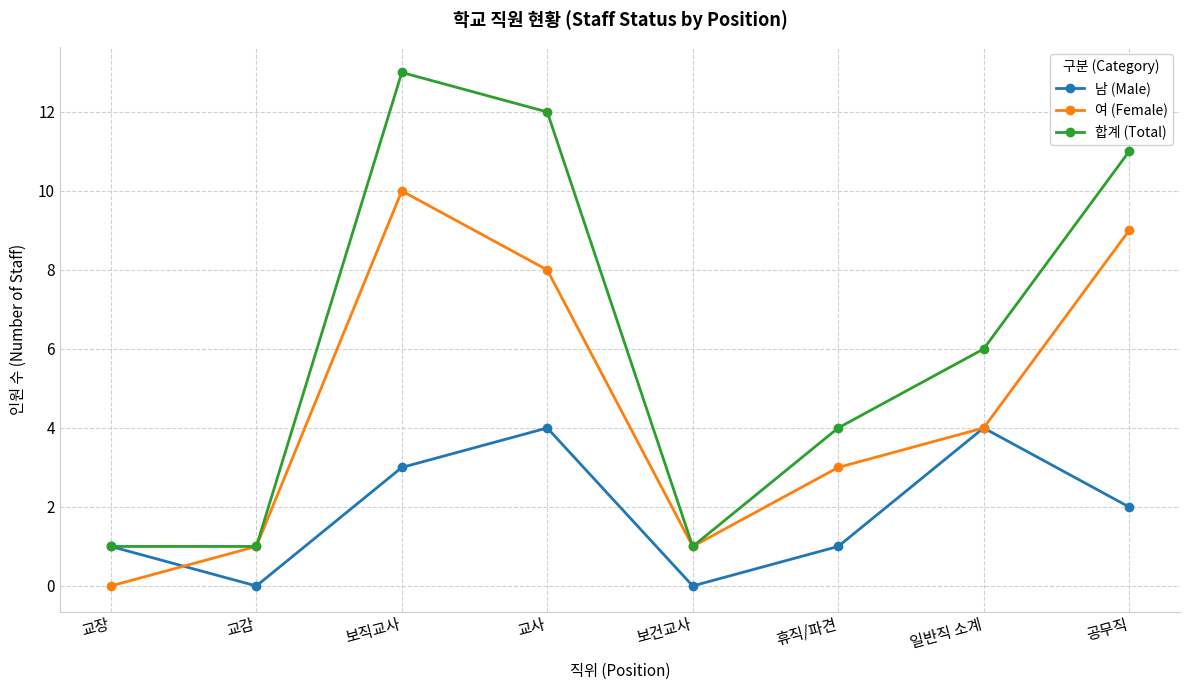

At which category does 남 (Male) reach its first local valley?

교감